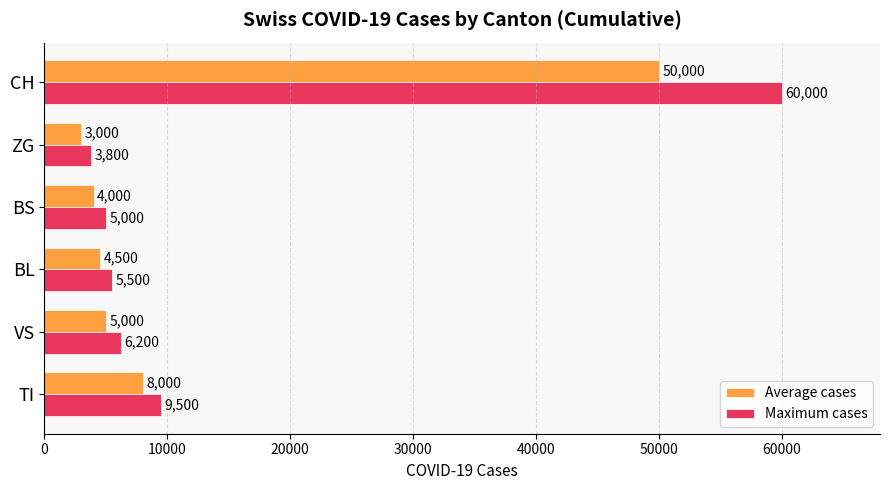

Which series has the largest range (max minus min)?

Maximum cases